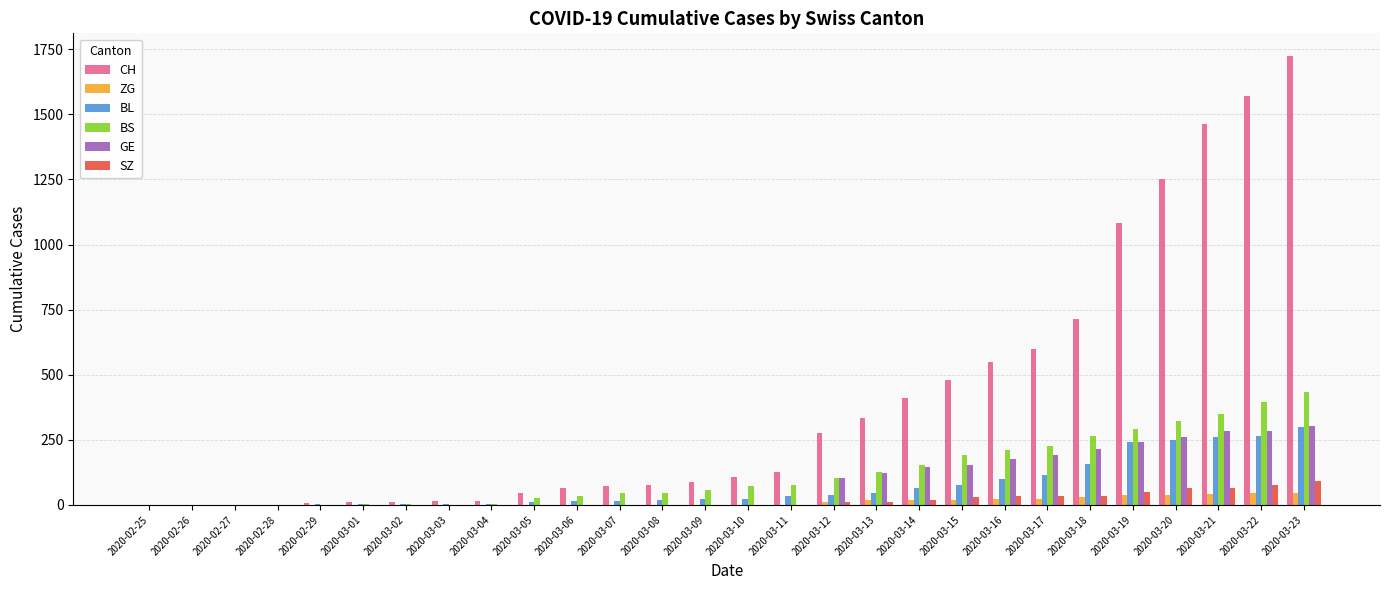

What are all the series names shown in the legend?

CH, ZG, BL, BS, GE, SZ